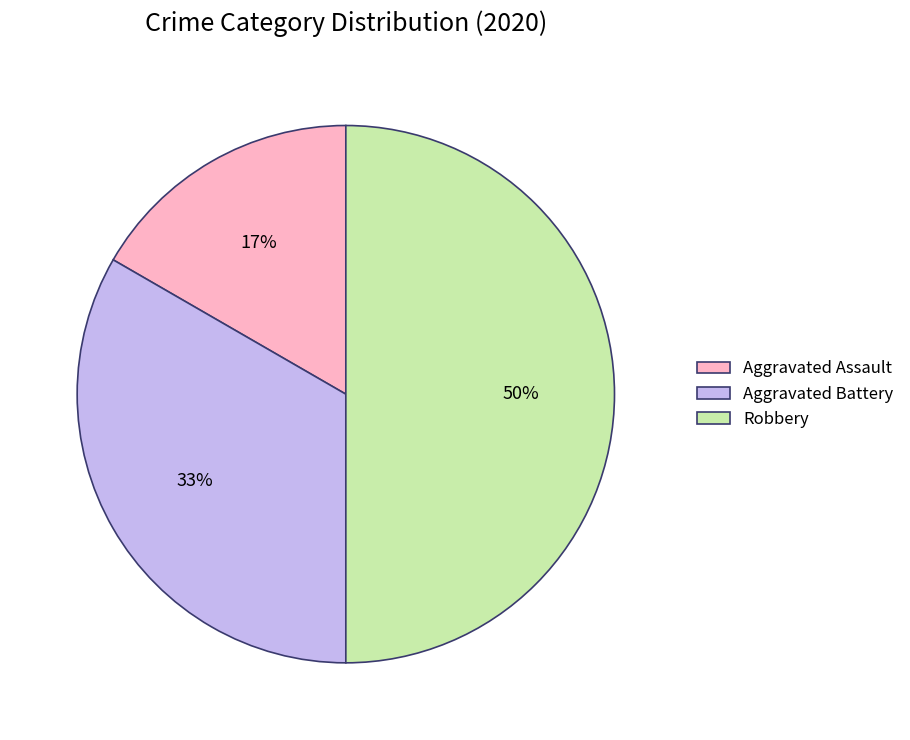

Is the sum of Robbery and Aggravated Battery greater than half?

Yes